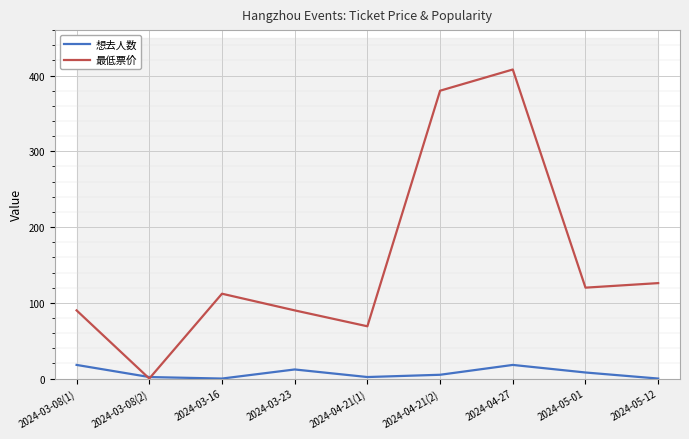

What is the difference between the highest and lowest values at 2024-05-01?

112